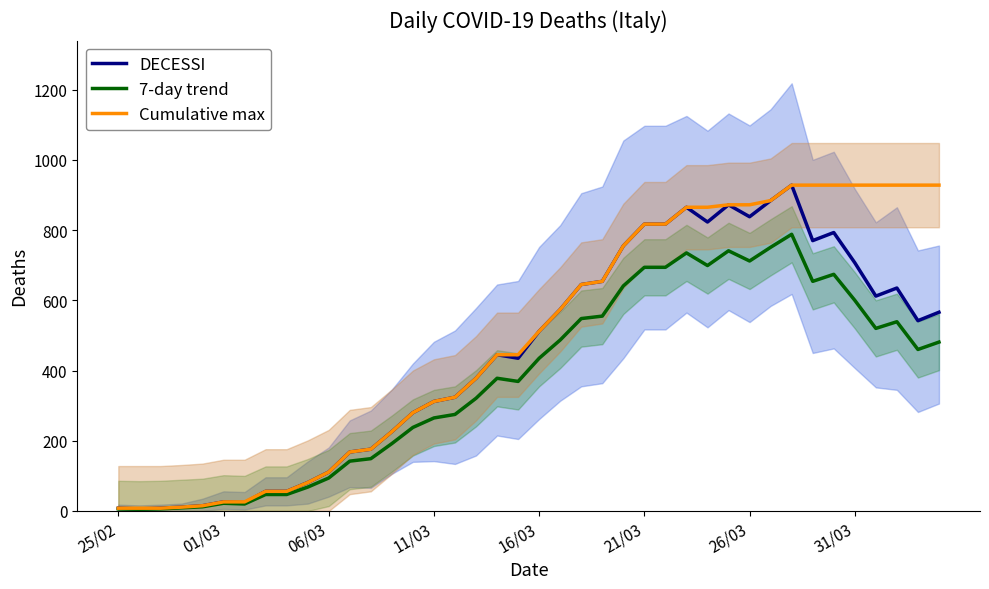

What is the sum of all Cumulative max values?

19716